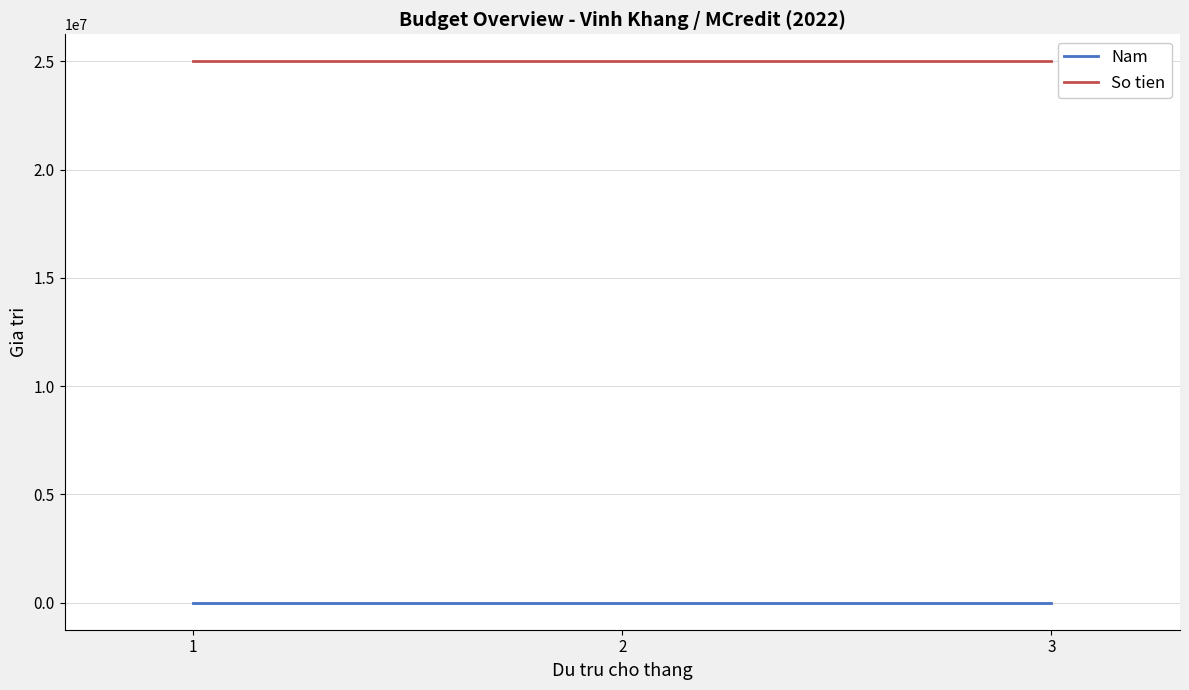

What is the spread (max minus min) of values at 2?

24997978